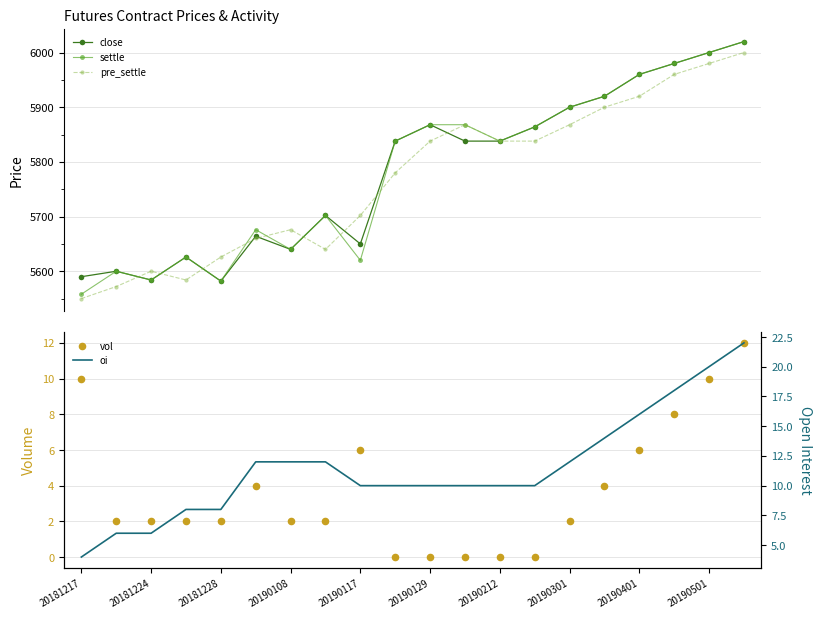

Which series has the largest Y range (max minus min)?

settle